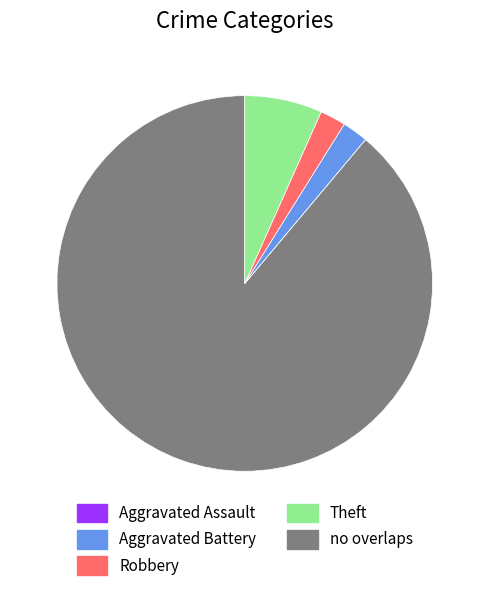

Is there a majority slice in this chart?

Yes